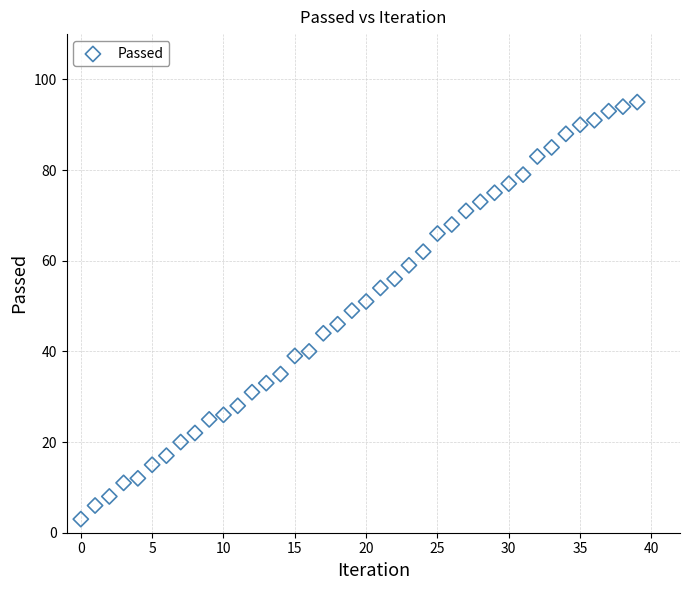

What is the range of Y values (max minus min)?

92